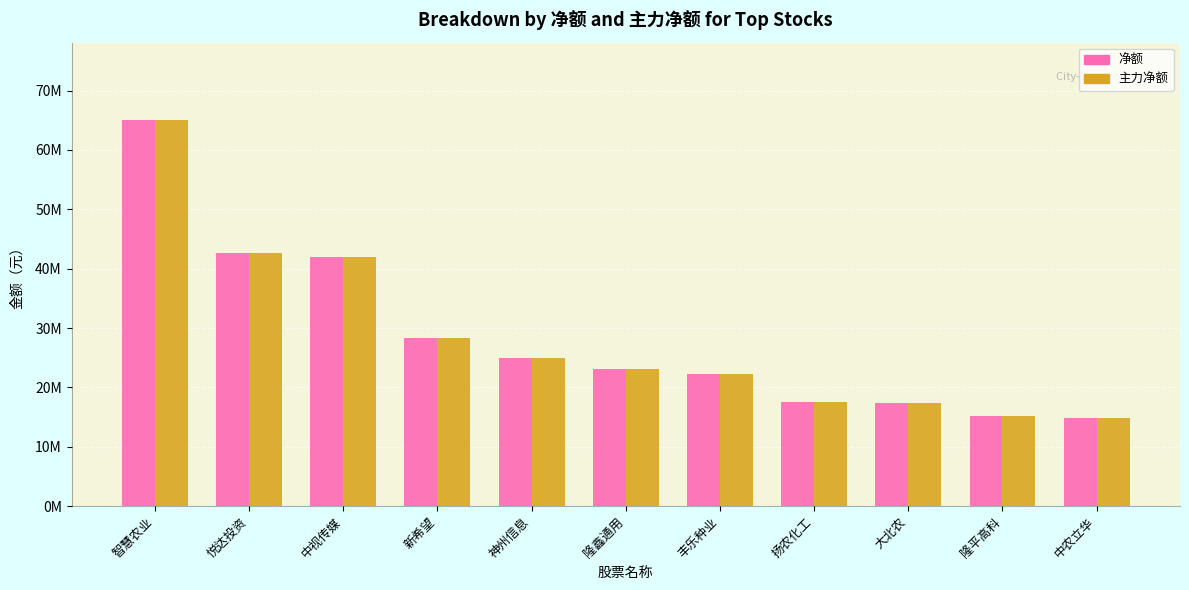

At which category is the sum across all series the highest?

智慧农业